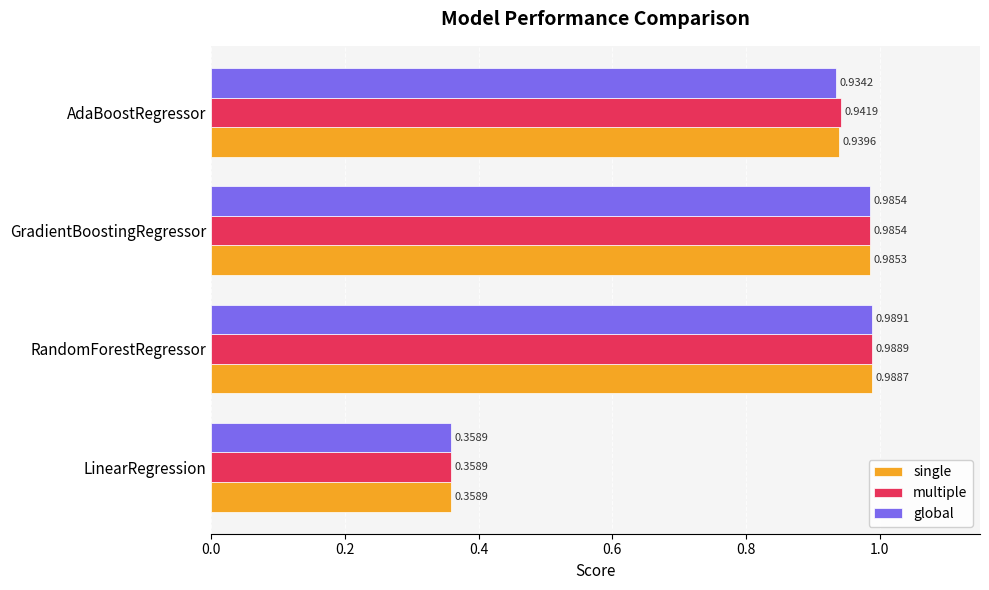

What is the sum of all single values?

3.3